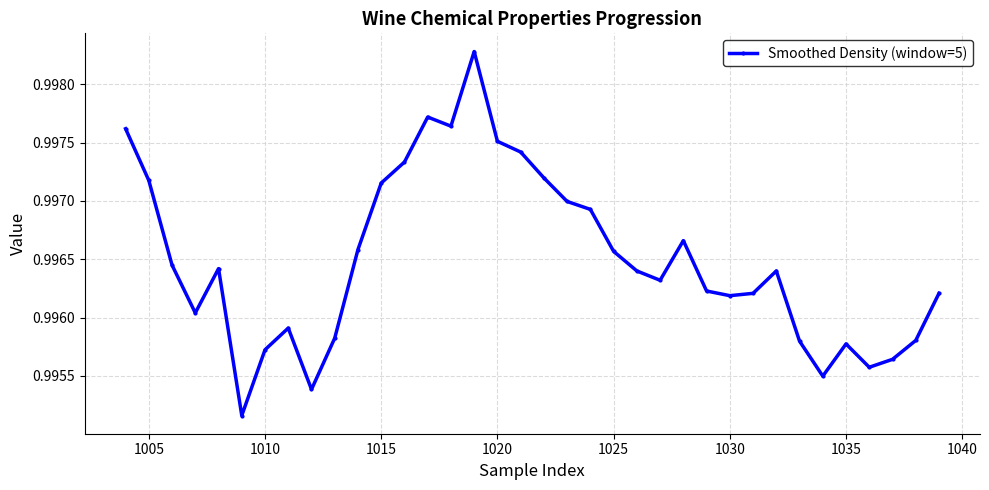

True or false: the data has more than 1 interior local peaks.

True